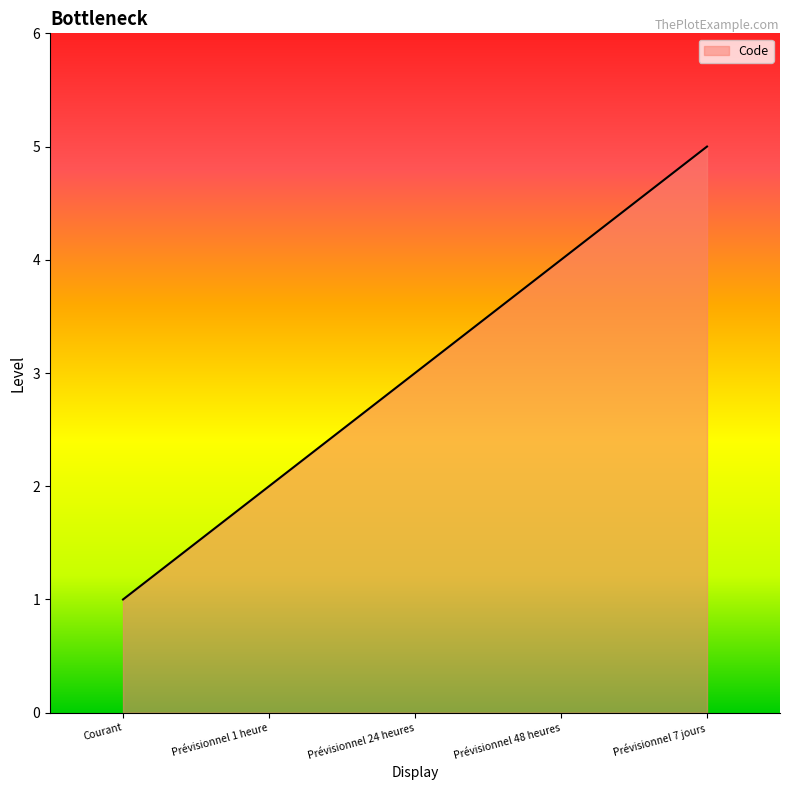

What is the sum of the values at Prévisionnel 24 heures and Prévisionnel 1 heure?

5